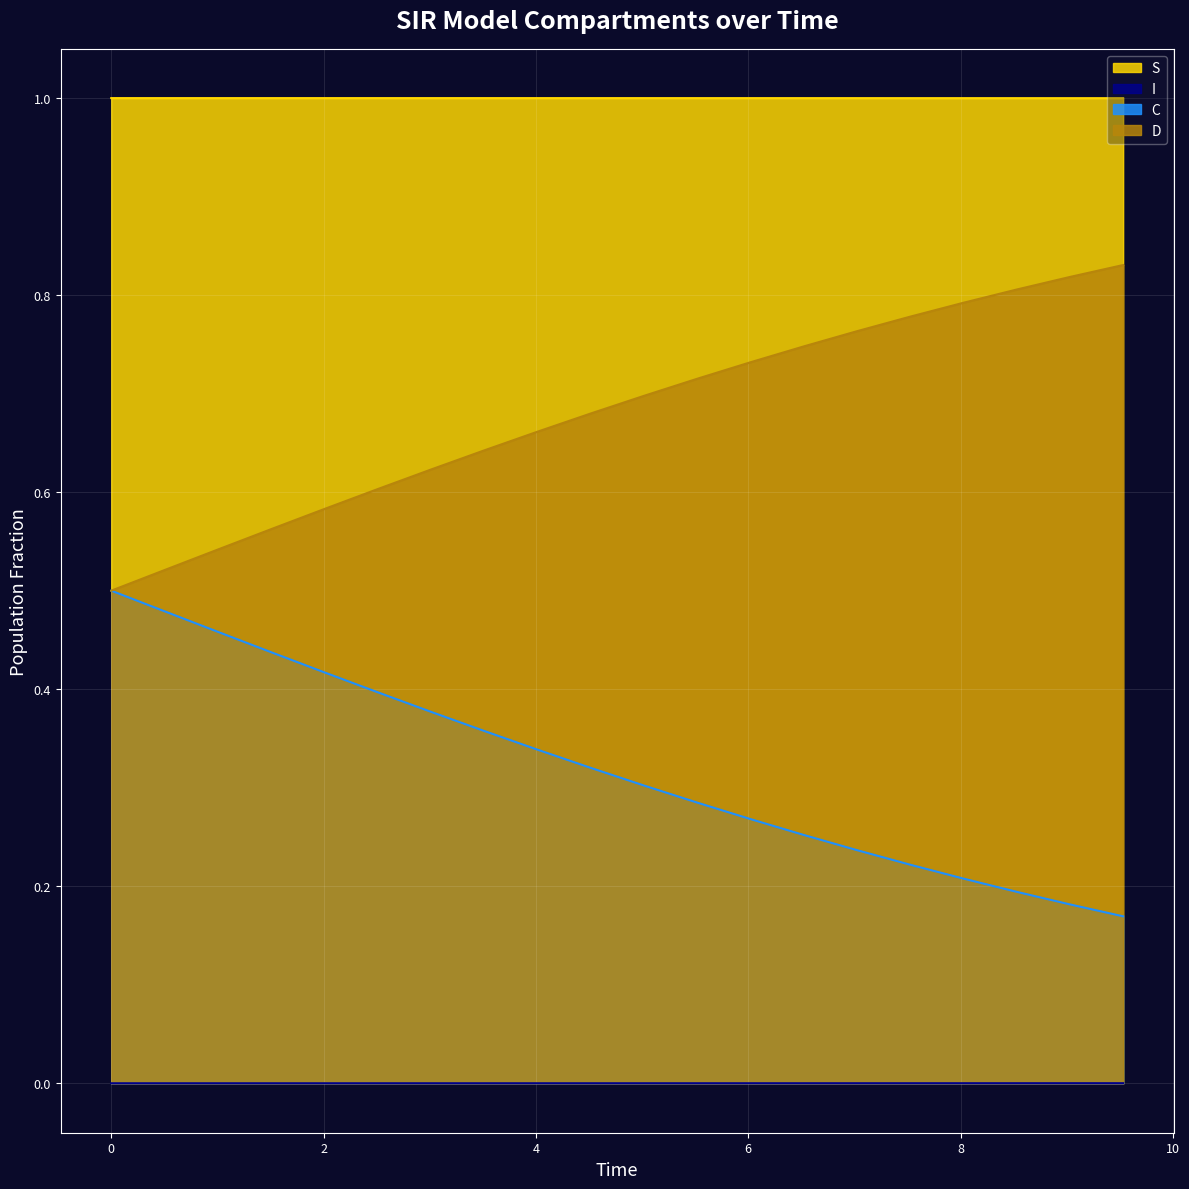

Reading left to right, transcribe all the data shown in this chart.

S: 0.0=1.0	0.5016722408026756=1.0	1.0033444816053512=1.0	1.5050167224080266=1.0	2.0066889632107023=1.0	2.508361204013378=1.0	3.0100334448160533=1.0	3.511705685618729=1.0	4.013377926421405=1.0	4.51505016722408=1.0	5.016722408026756=1.0	5.518394648829432=1.0	6.020066889632107=1.0	6.521739130434782=1.0	7.023411371237458=1.0	7.525083612040134=1.0	8.02675585284281=1.0	8.528428093645484=1.0	9.03010033444816=1.0	9.531772575250836=1.0
I: 0.0=0.0	0.5016722408026756=0.0	1.0033444816053512=0.0	1.5050167224080266=0.0	2.0066889632107023=0.0	2.508361204013378=0.0	3.0100334448160533=0.0	3.511705685618729=0.0	4.013377926421405=0.0	4.51505016722408=0.0	5.016722408026756=0.0	5.518394648829432=0.0	6.020066889632107=0.0	6.521739130434782=0.0	7.023411371237458=0.0	7.525083612040134=0.0	8.02675585284281=0.0	8.528428093645484=0.0	9.03010033444816=0.0	9.531772575250836=0.0
C: 0.0=0.5	0.5016722408026756=0.5	1.0033444816053512=0.5	1.5050167224080266=0.4	2.0066889632107023=0.4	2.508361204013378=0.4	3.0100334448160533=0.4	3.511705685618729=0.4	4.013377926421405=0.3	4.51505016722408=0.3	5.016722408026756=0.3	5.518394648829432=0.3	6.020066889632107=0.3	6.521739130434782=0.3	7.023411371237458=0.2	7.525083612040134=0.2	8.02675585284281=0.2	8.528428093645484=0.2	9.03010033444816=0.2	9.531772575250836=0.2
D: 0.0=0.5	0.5016722408026756=0.5	1.0033444816053512=0.5	1.5050167224080266=0.6	2.0066889632107023=0.6	2.508361204013378=0.6	3.0100334448160533=0.6	3.511705685618729=0.6	4.013377926421405=0.7	4.51505016722408=0.7	5.016722408026756=0.7	5.518394648829432=0.7	6.020066889632107=0.7	6.521739130434782=0.7	7.023411371237458=0.8	7.525083612040134=0.8	8.02675585284281=0.8	8.528428093645484=0.8	9.03010033444816=0.8	9.531772575250836=0.8